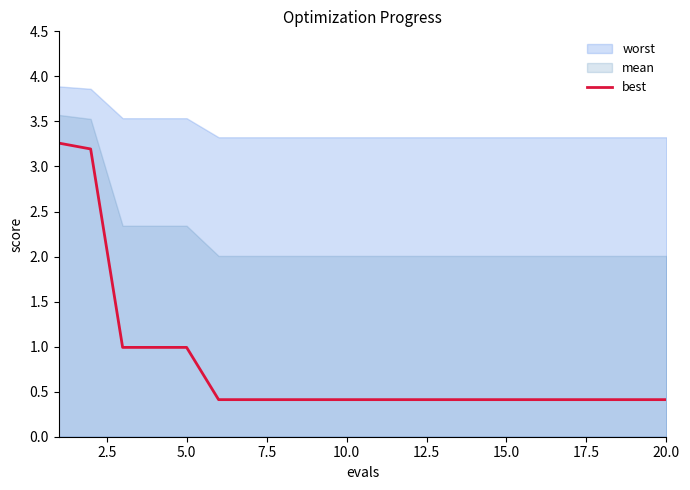

True or false: the data has more than 0 interior local peaks.

False